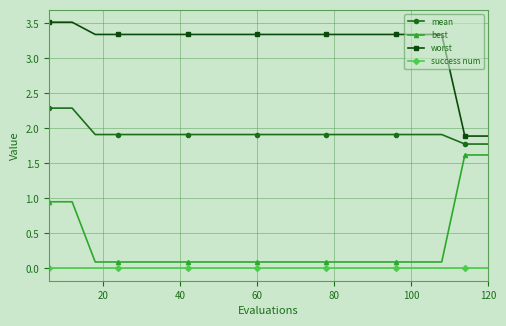

Which series has the largest total across all categories?

worst